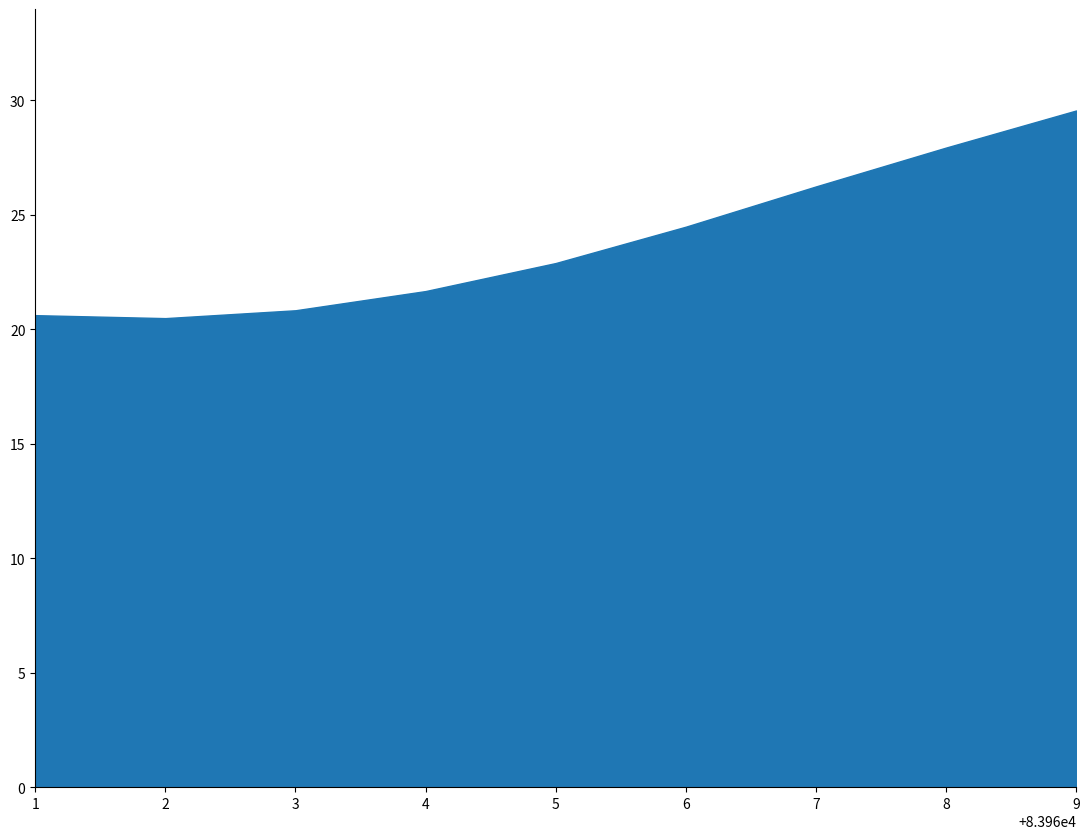

Reading left to right, extract all data points from this chart.

83961=20.6	83962=20.5	83963=20.8	83964=21.7	83965=22.9	83966=24.5	83967=26.2	83968=27.9	83969=29.6